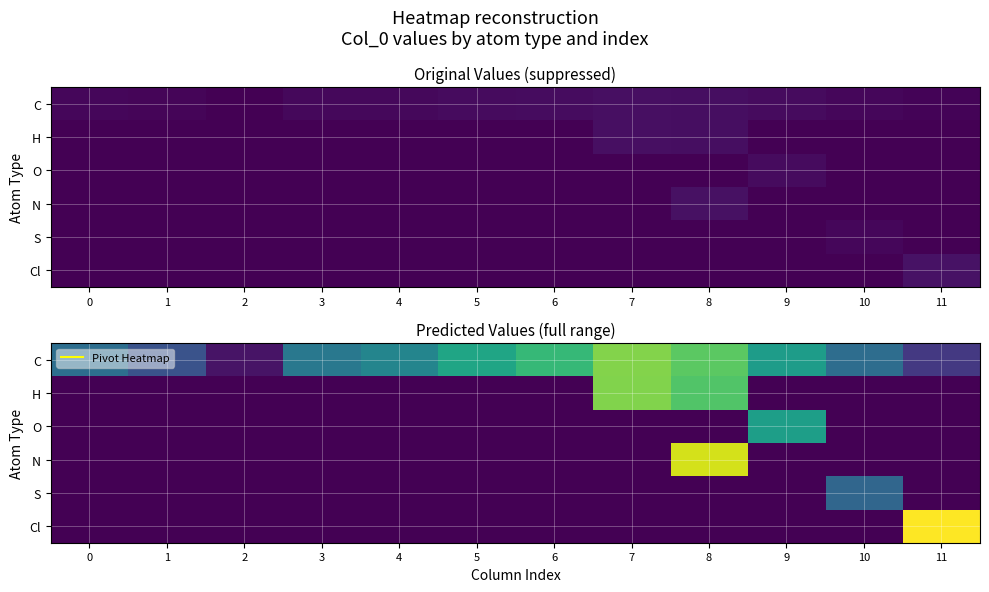

What is the difference between the highest and lowest values at 1?

1.6